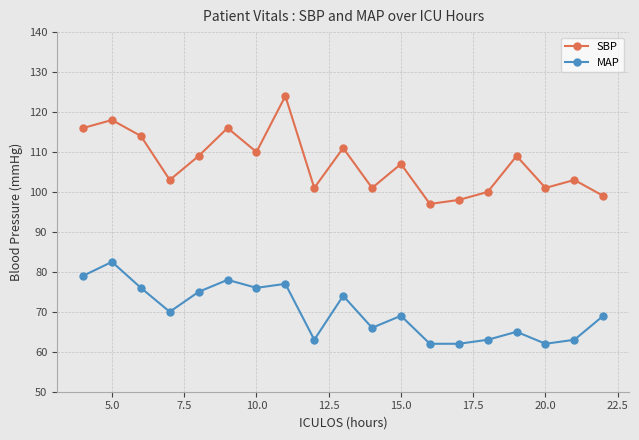

True or false: MAP and SBP intersect in this chart.

False